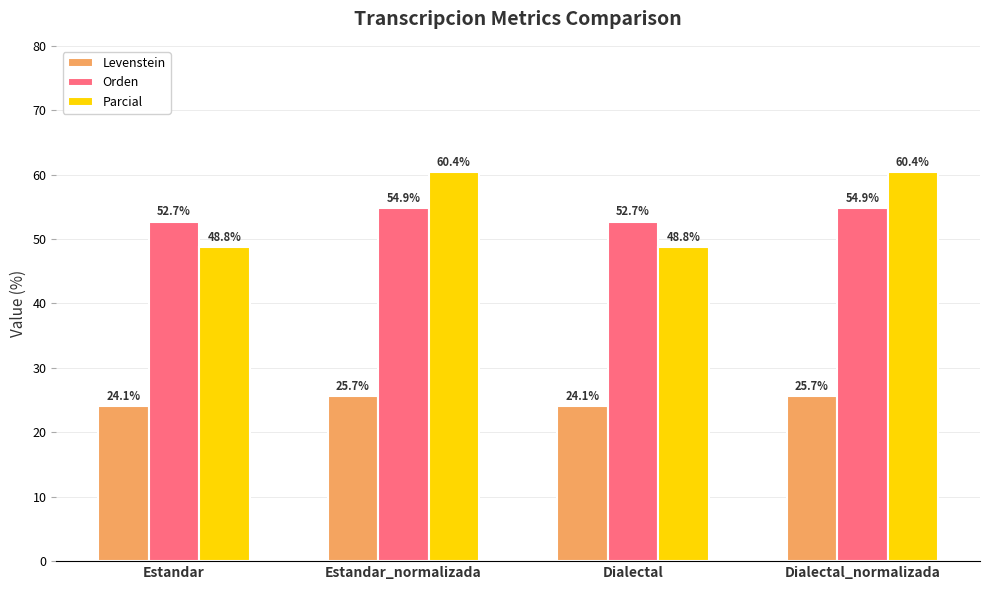

Where does the Levenstein series first go above 25?

Estandar_normalizada